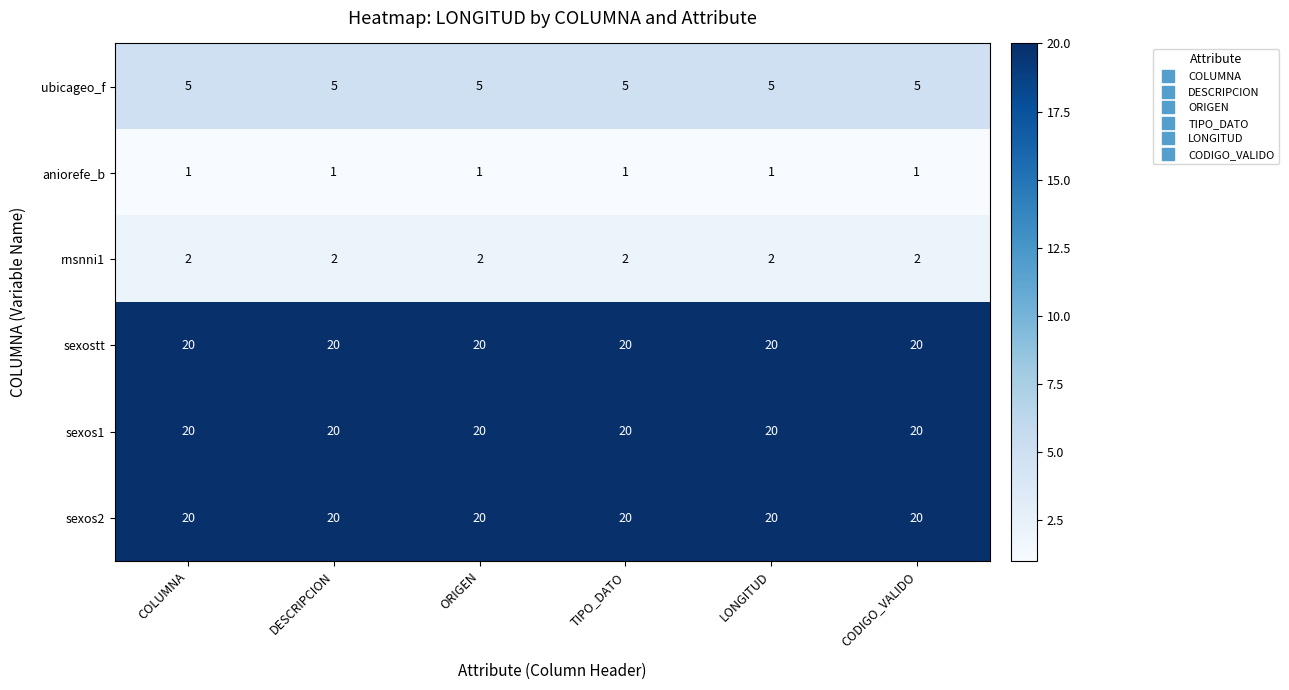

What is the approximate value of ubicageo_f at TIPO_DATO?

5